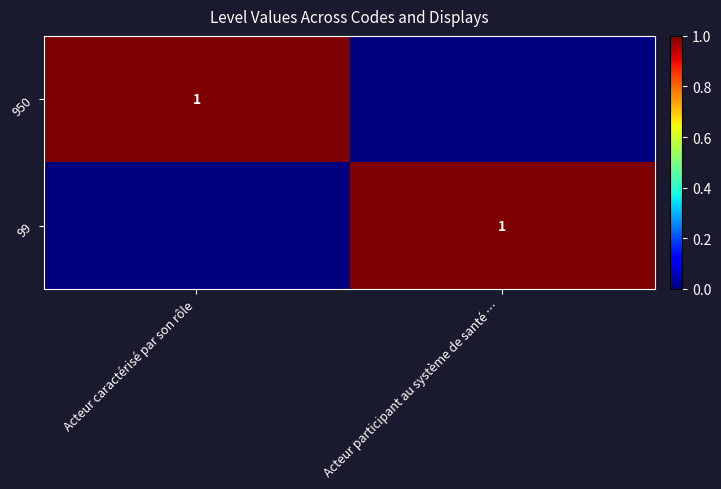

What is the difference between the highest and lowest values at Acteur participant au système de santé …?

1